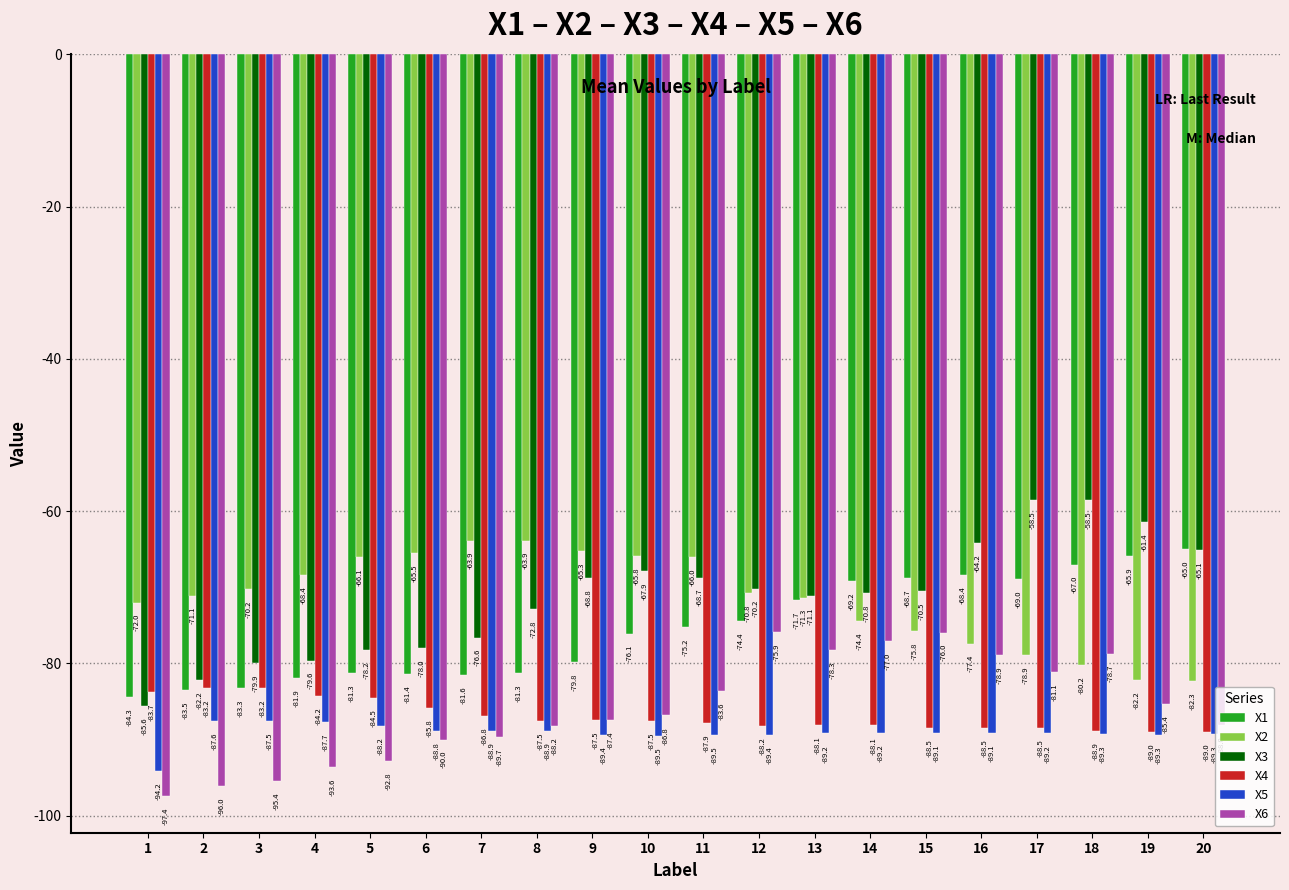

Which series has the largest range (max minus min)?

X3